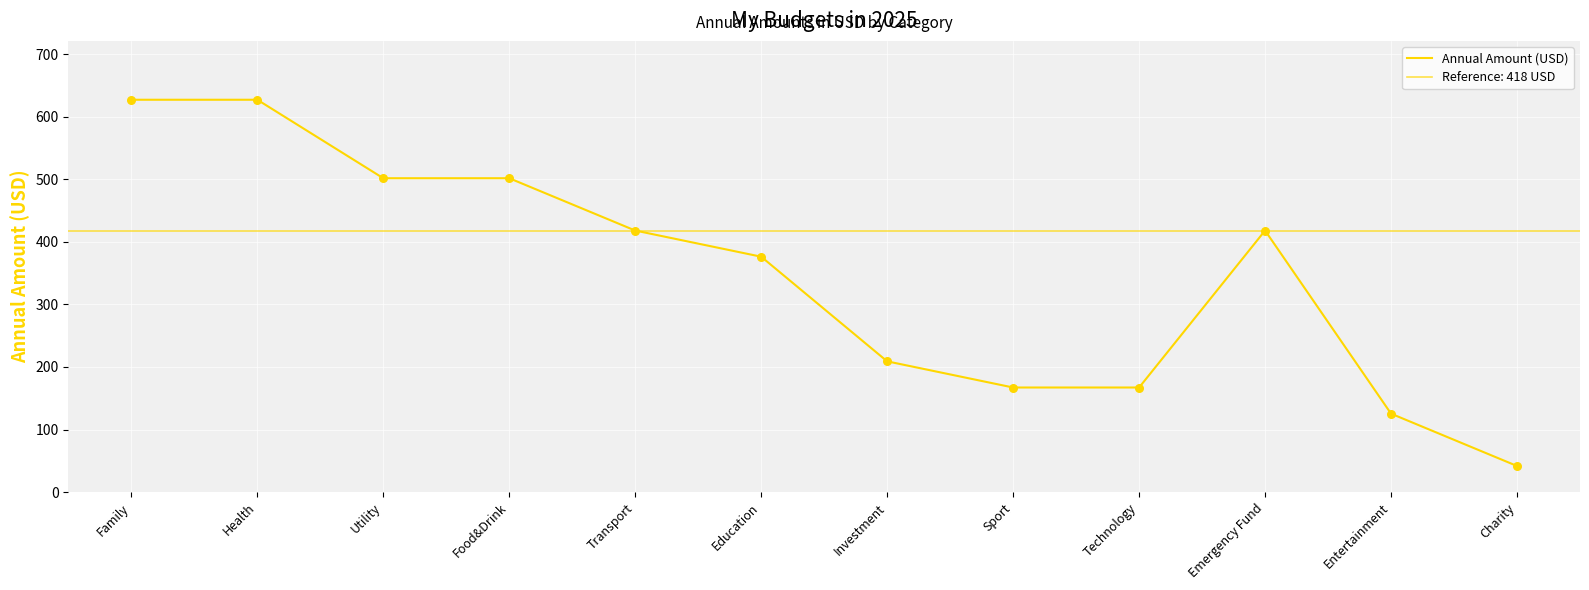

What is the ratio of the value at Transport to the value at Food&Drink?

0.8